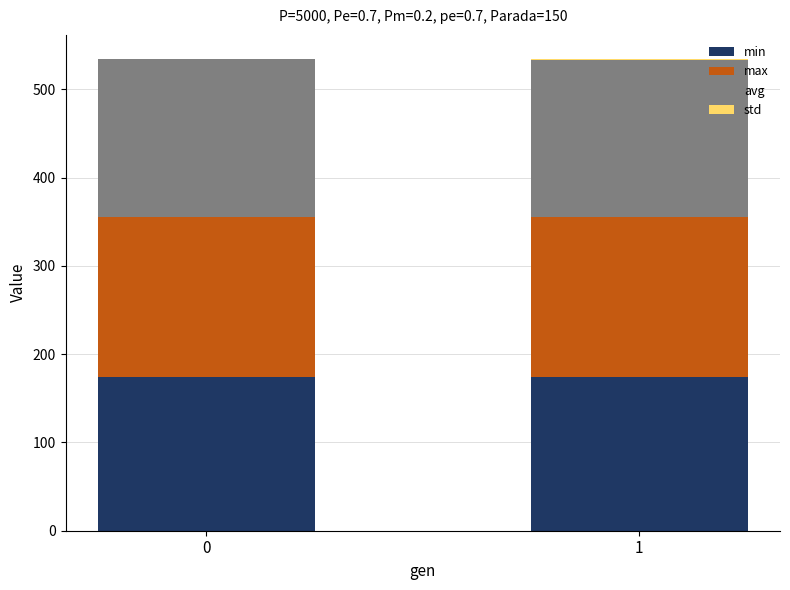

The value of min at 0 is 174.0. True or false?

True